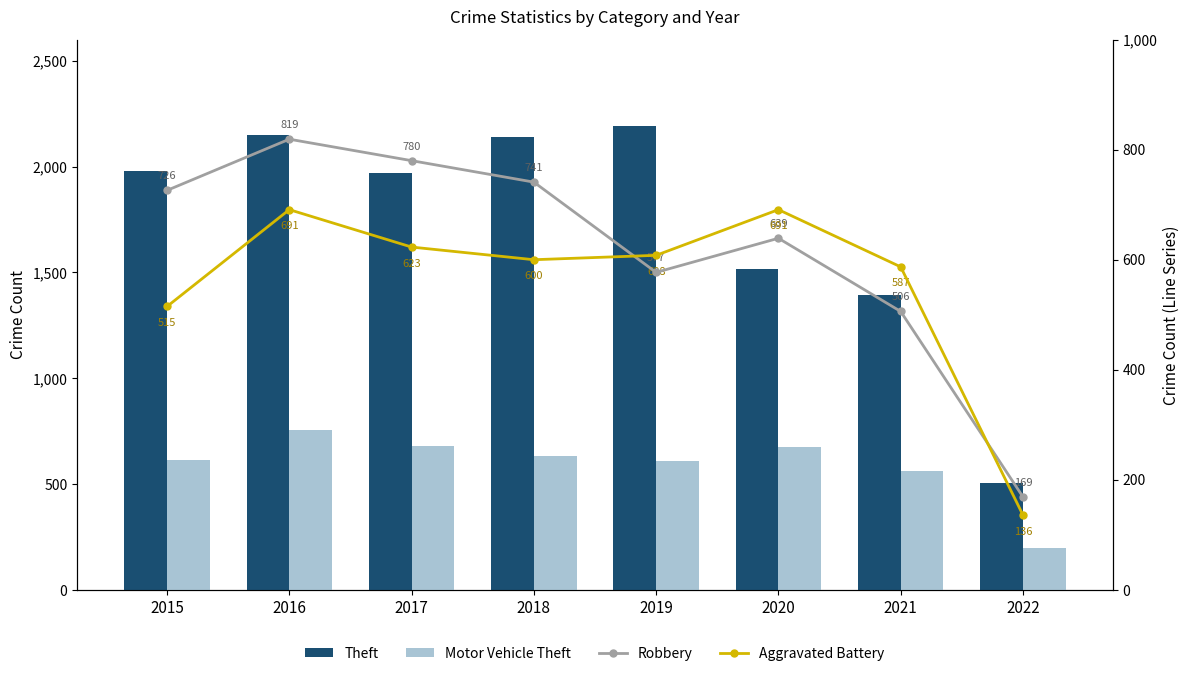

What are all the series names shown in the legend?

Theft, Motor Vehicle Theft, Robbery, Aggravated Battery